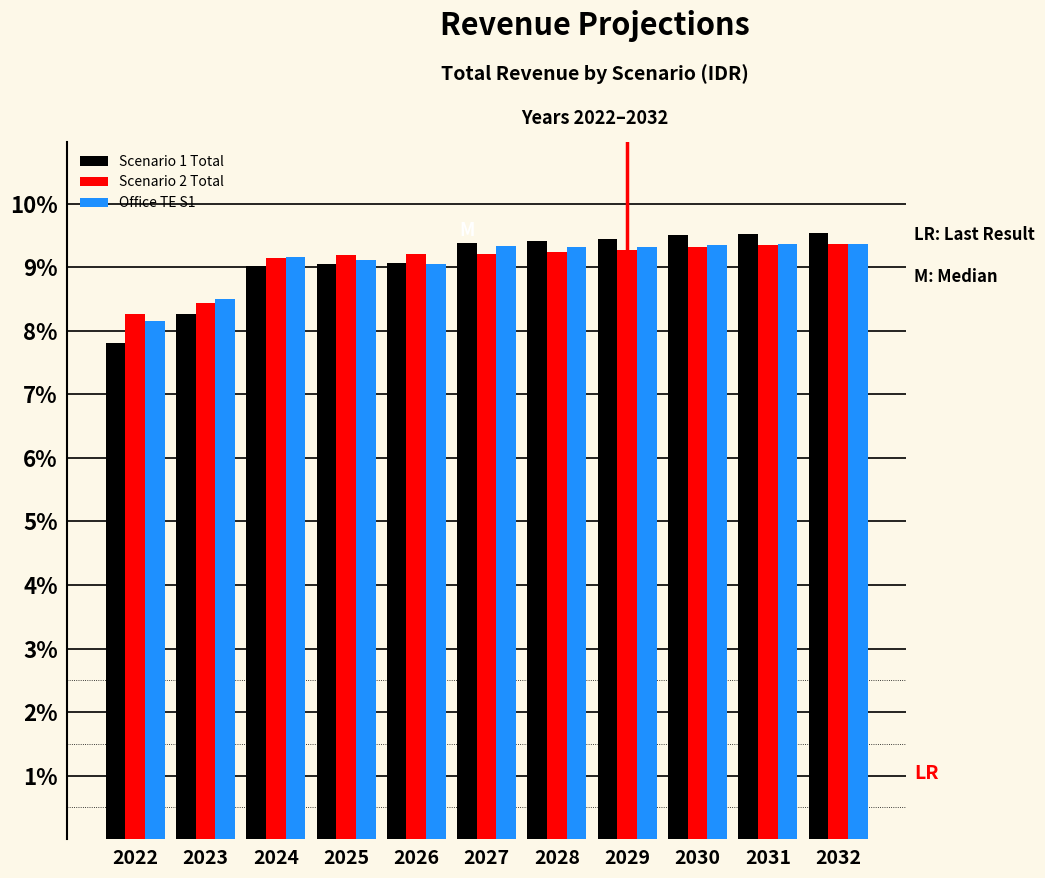

The Scenario 2 Total series shows 4.3 at 2030. True or false?

False